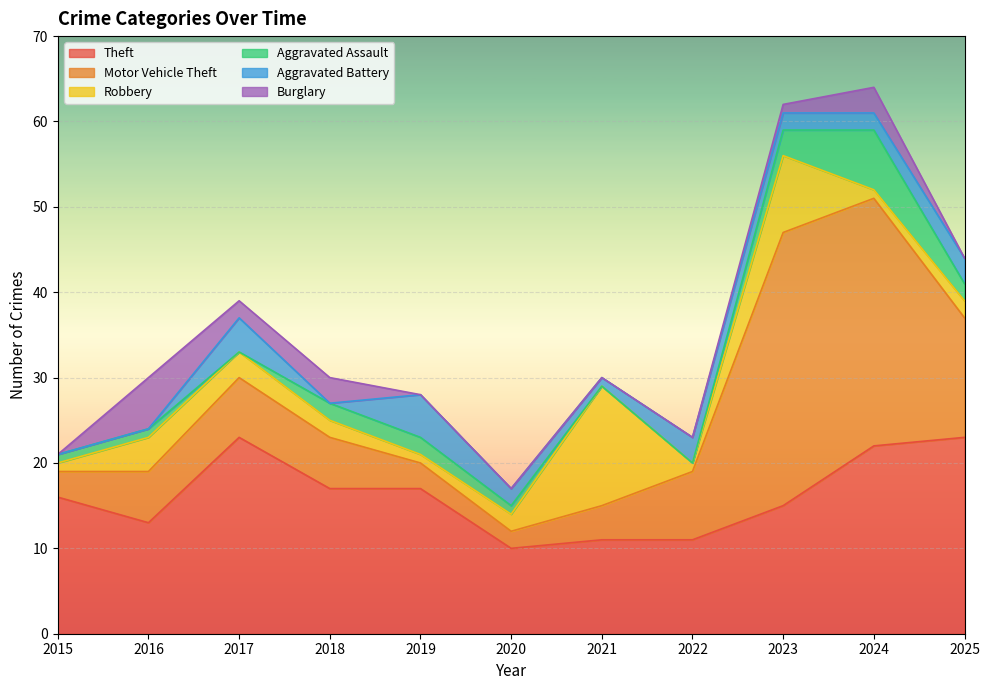

In Motor Vehicle Theft, how many points are lower than both neighbors (excluding endpoints)?

1